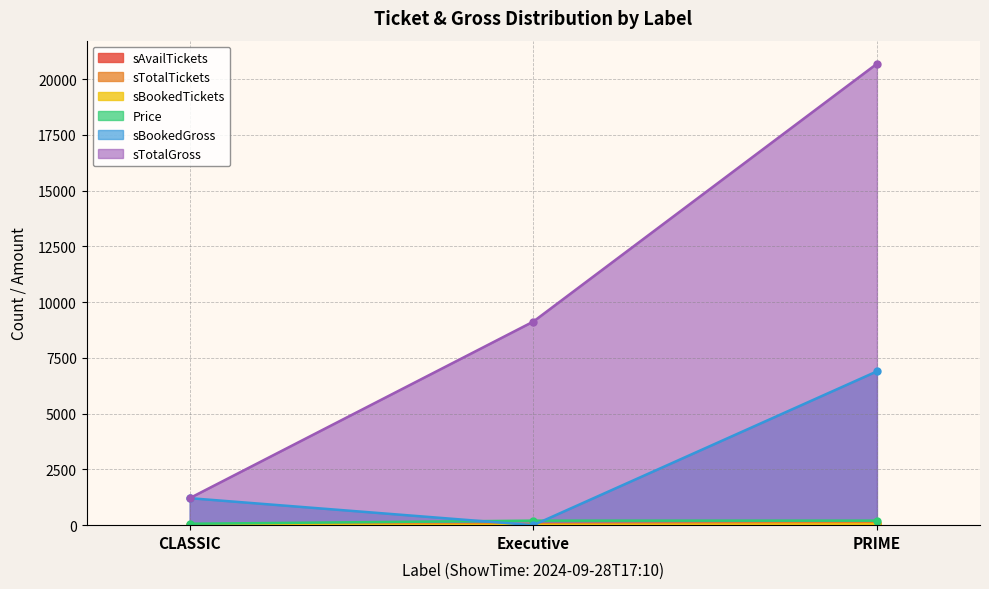

Is the value of sTotalGross at PRIME greater than the value of sTotalTickets at CLASSIC?

Yes